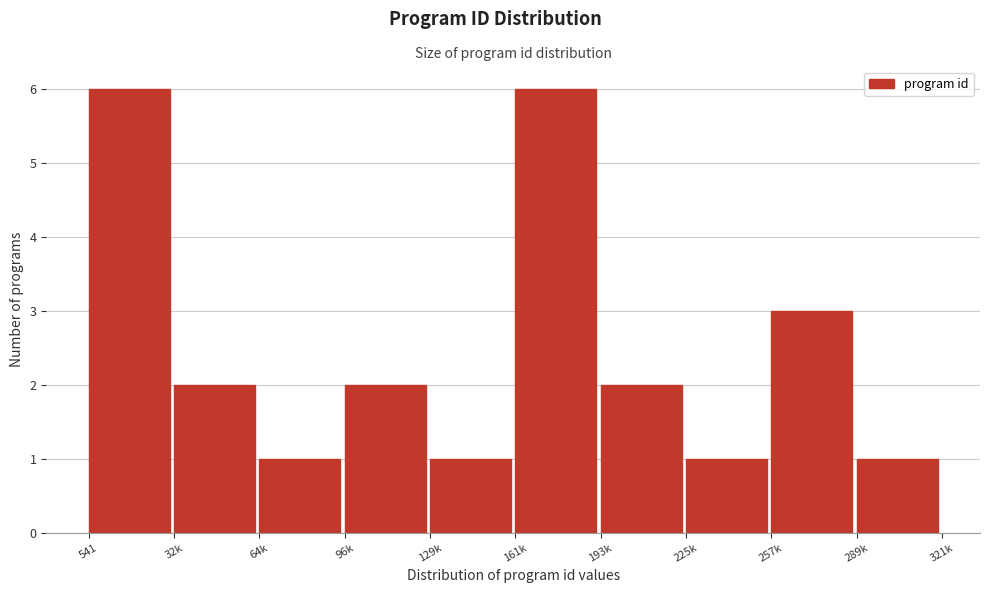

Reading left to right, what are all the values shown in this chart?

541=6	32k=2	64k=1	96k=2	129k=1	161k=6	193k=2	225k=1	257k=3	289k=1